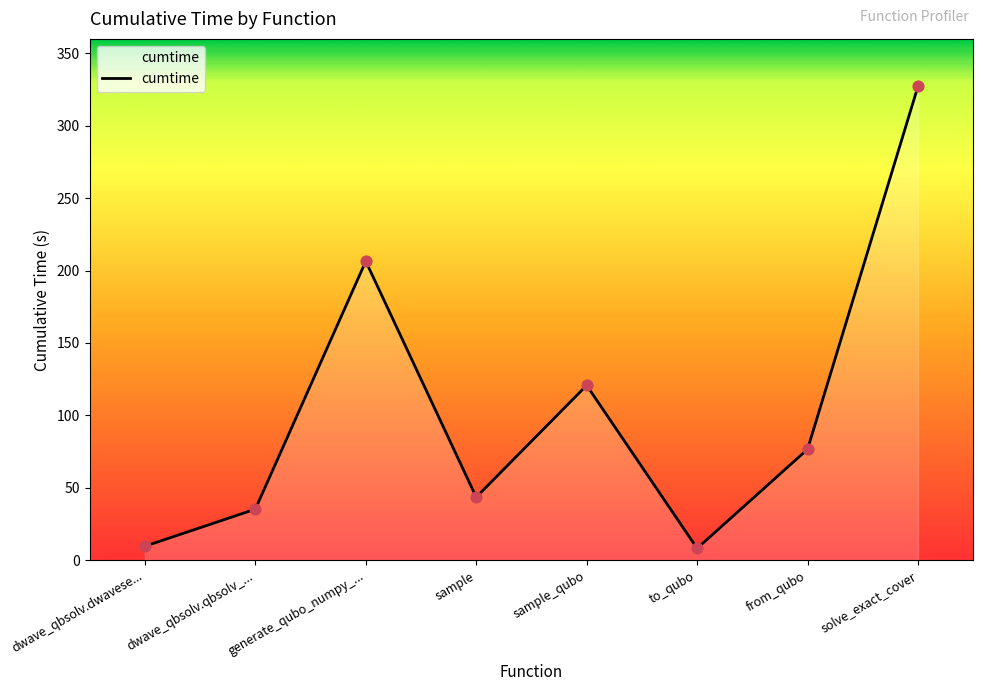

What is the ratio of the value at sample_qubo to the value at sample?

2.8